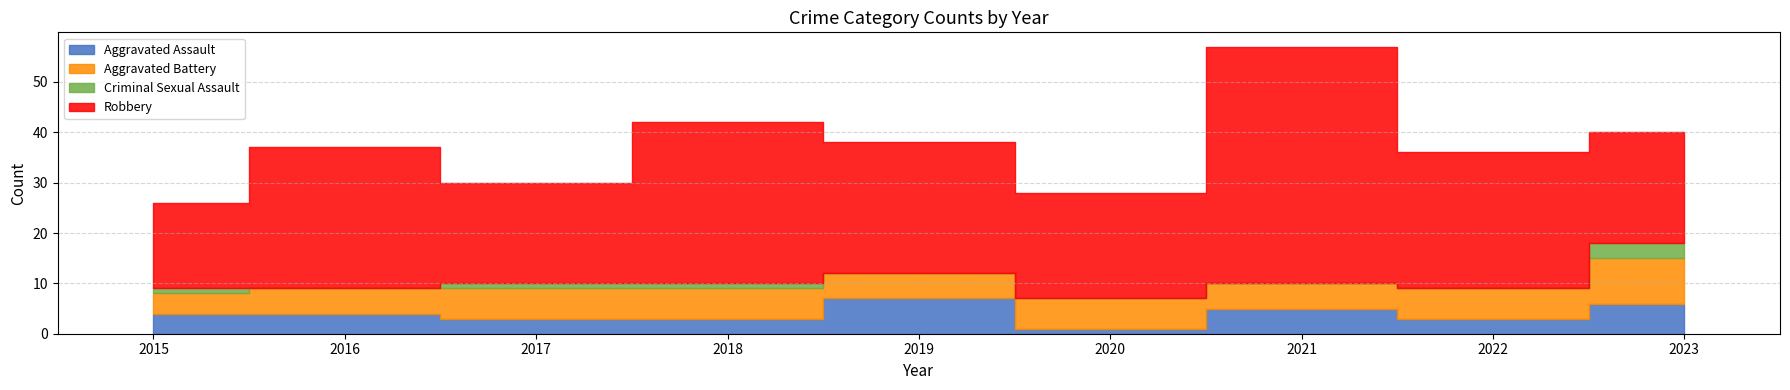

How many values in the Robbery series exceed 26?

4